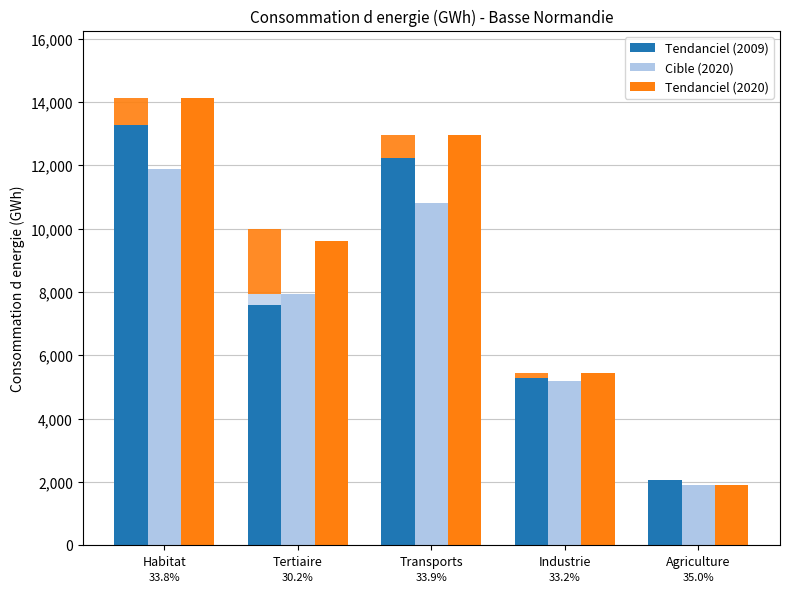

At Habitat, list the series in order from largest to smallest.

Tendanciel (2020), Tendanciel (2009), Cible (2020)